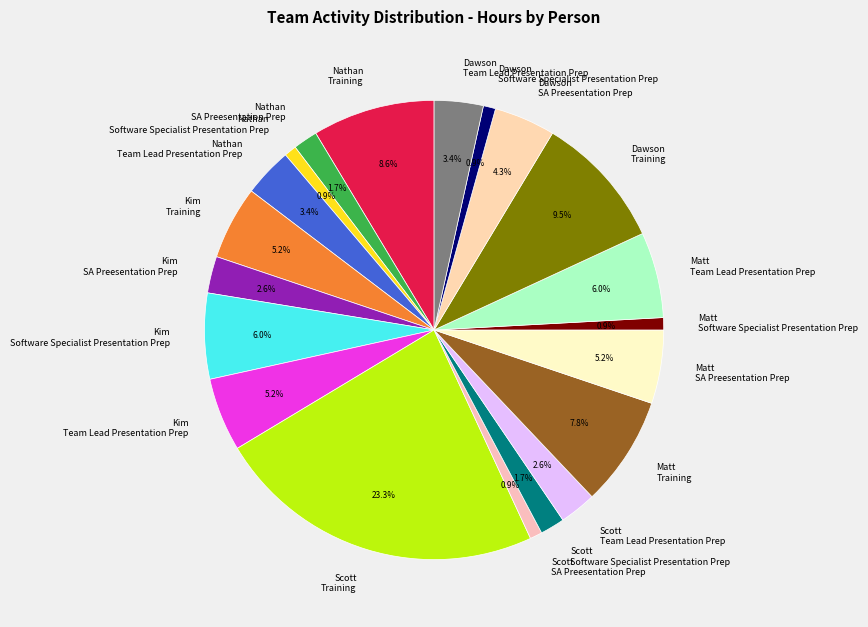

Is the sum of Nathan SA Preesentation Prep and Kim Software Specialist Presentation Prep greater than half?

No